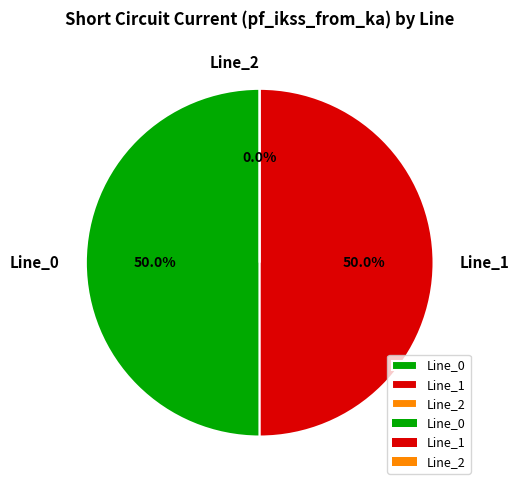

Combined, do Line_1 and Line_0 account for over 50%?

Yes